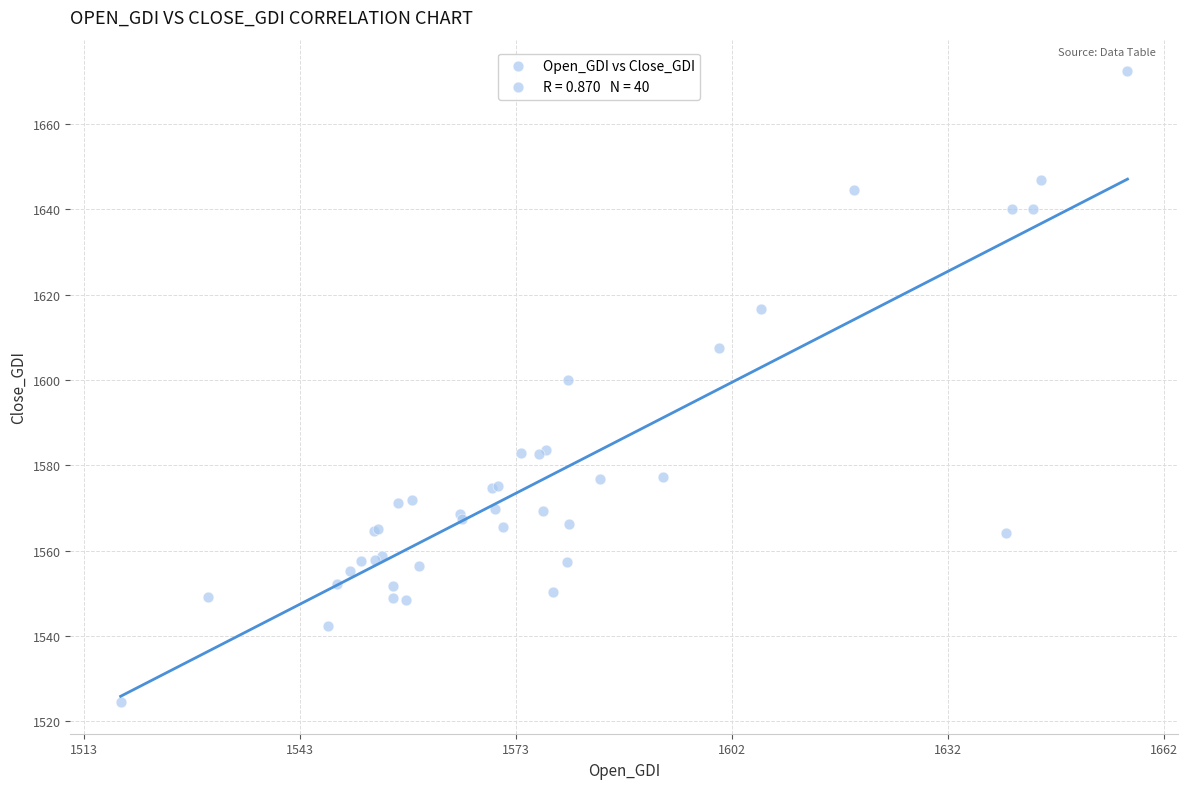

What Y value in the scatter plot is closest to 1598?

1600.0